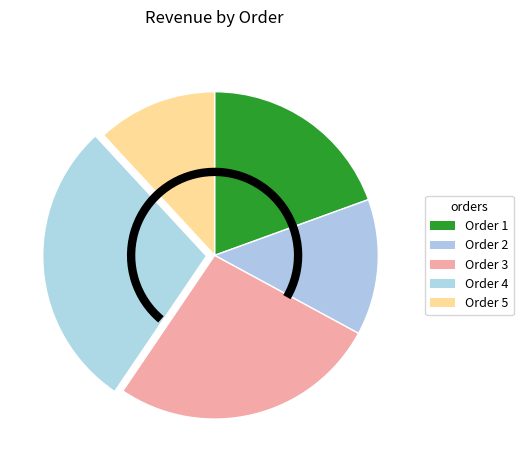

How many slices are in this pie chart?

5